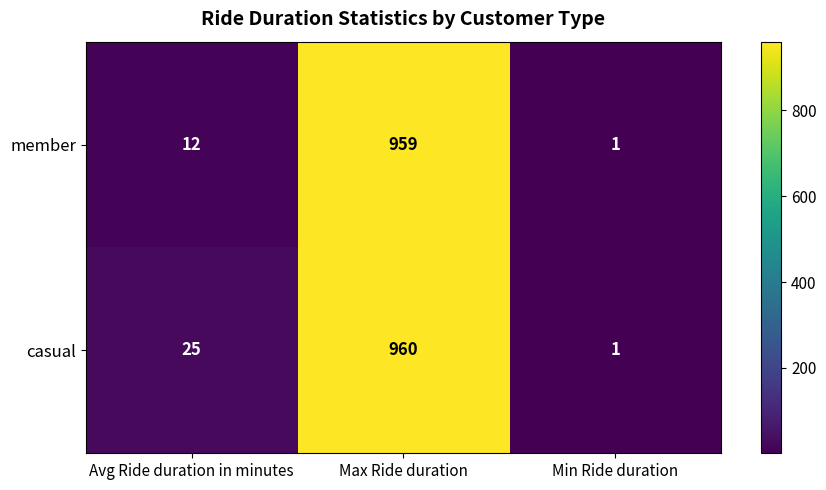

At which category does the chart reach its peak across all series?

Max Ride duration